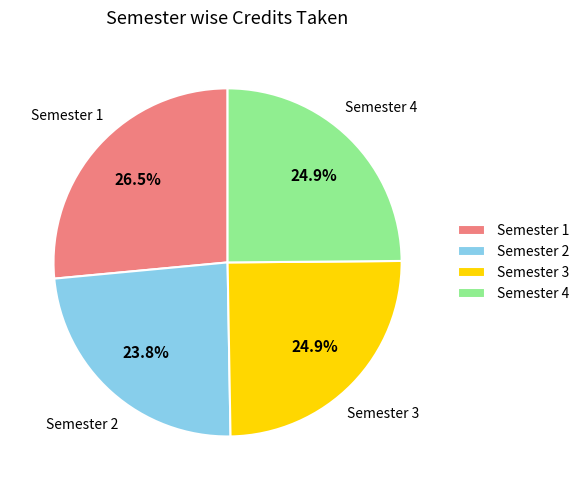

To the nearest percent, what portion does Semester 4 represent?

25%